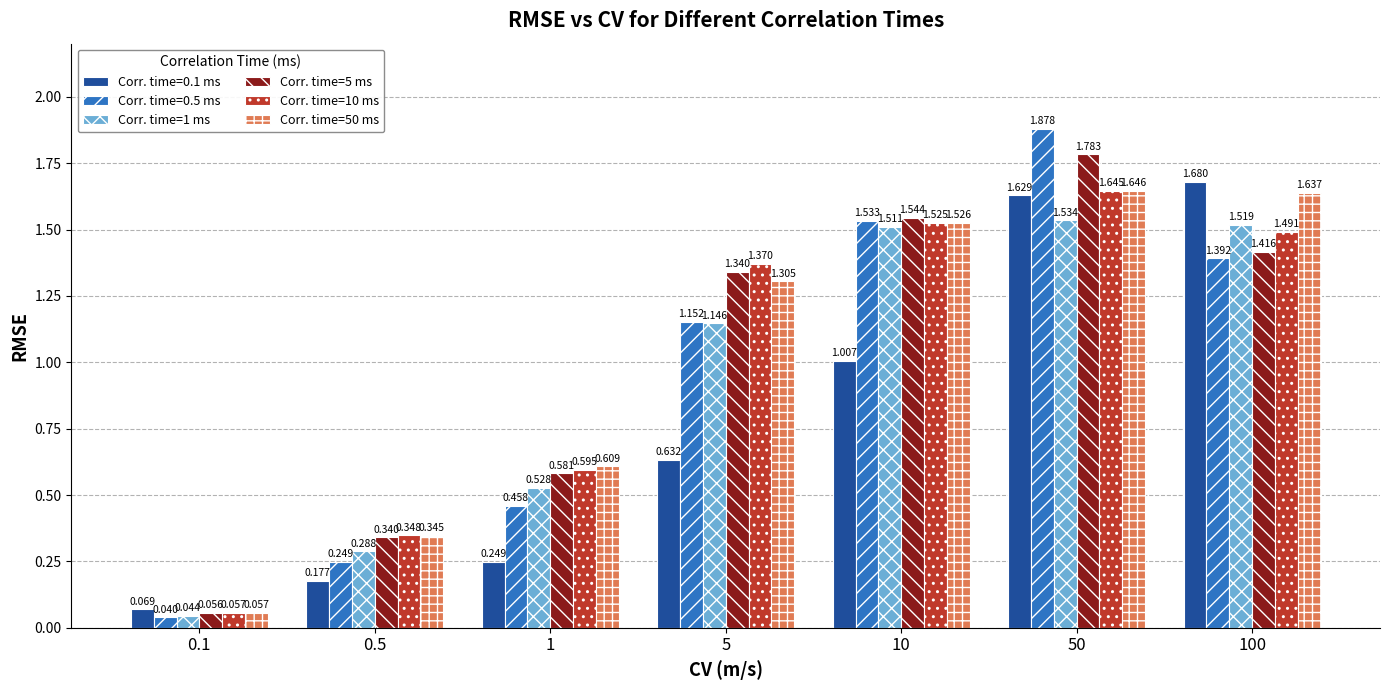

Is the value of Corr. time=5 ms at 100 greater than the value of Corr. time=50 ms at 1?

Yes